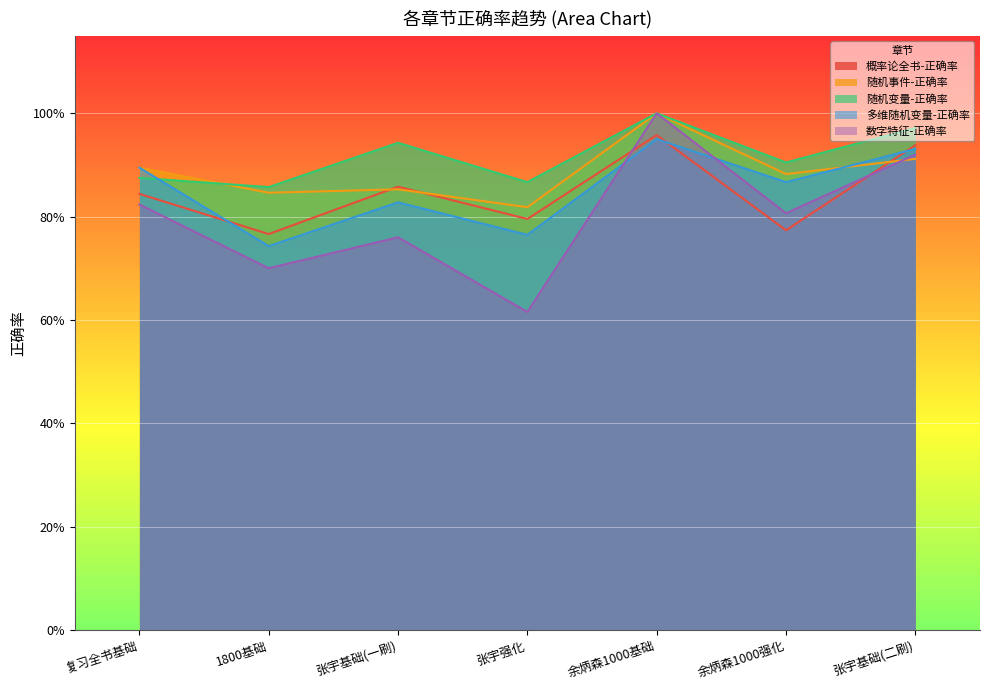

What position from the left is 张宇强化?

4